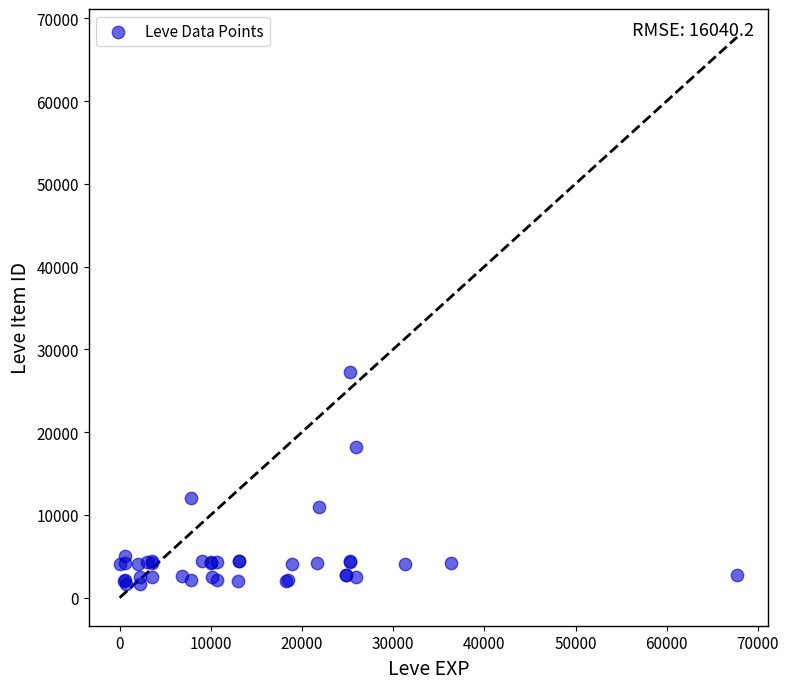

What Y value in the scatter plot is closest to 14448?

12018